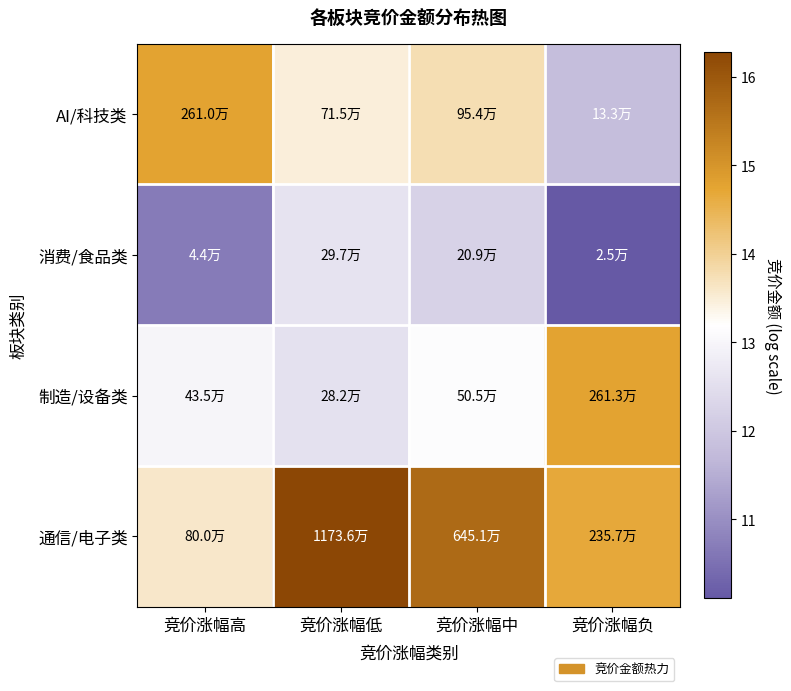

What is the greatest value displayed?

16.3